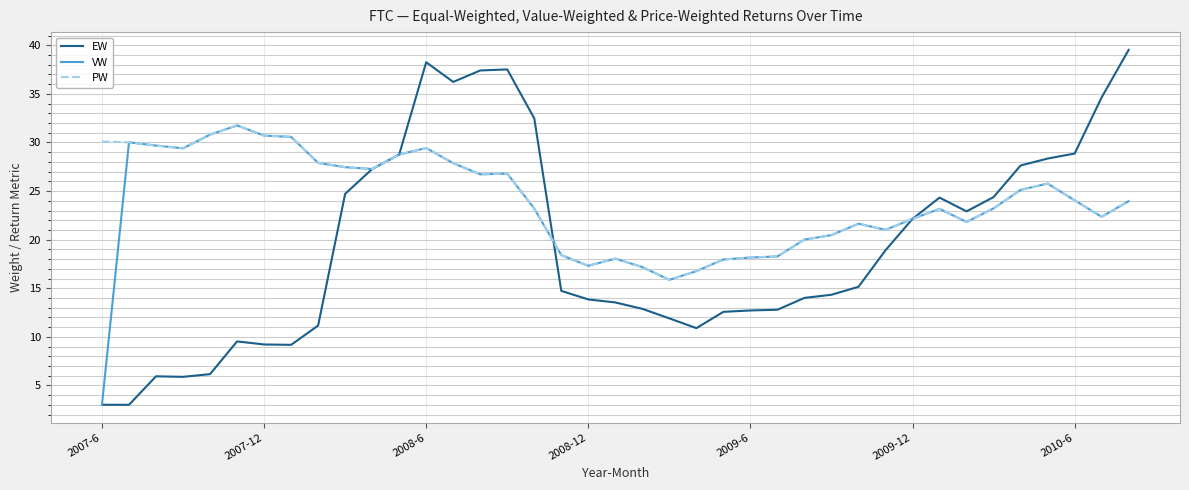

Which series has the widest spread of values?

EW